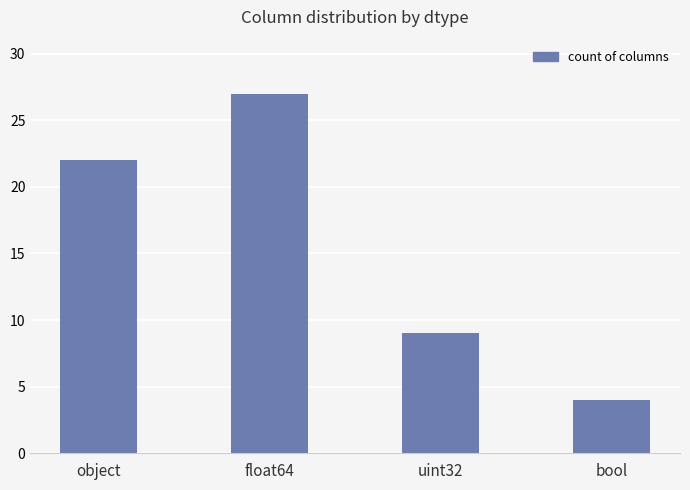

At which label is the value closest to 15?

uint32